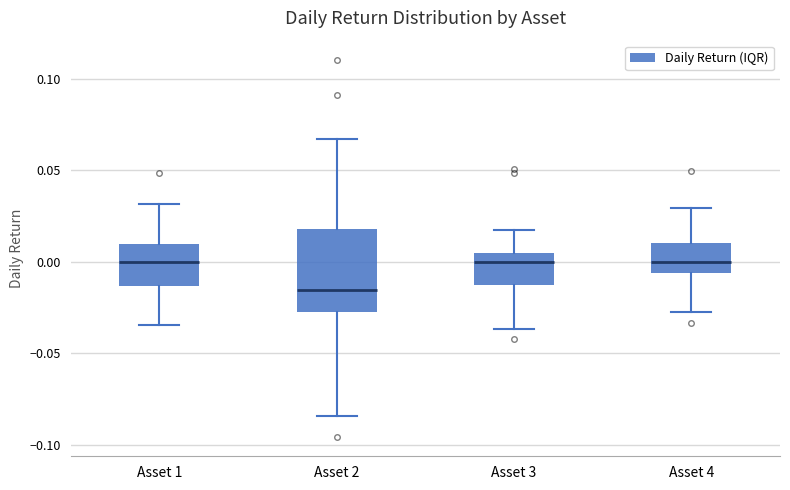

Comparing the boxes themselves (not the whiskers), which one is the tallest?

Asset 2